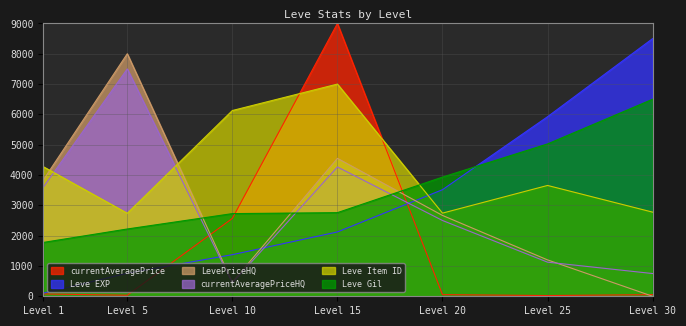

Which category has the lowest value in the LevePriceHQ series?

Level 30